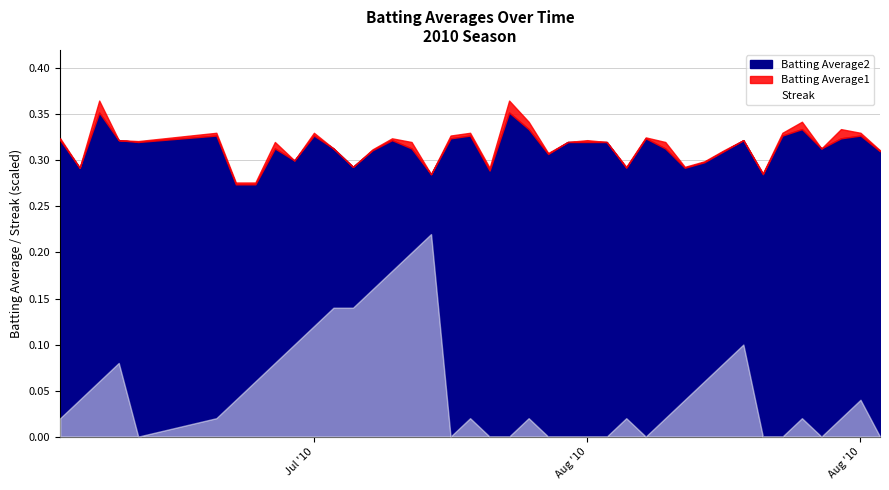

What are all the series names shown in the legend?

Batting Average1, Batting Average2, Streak